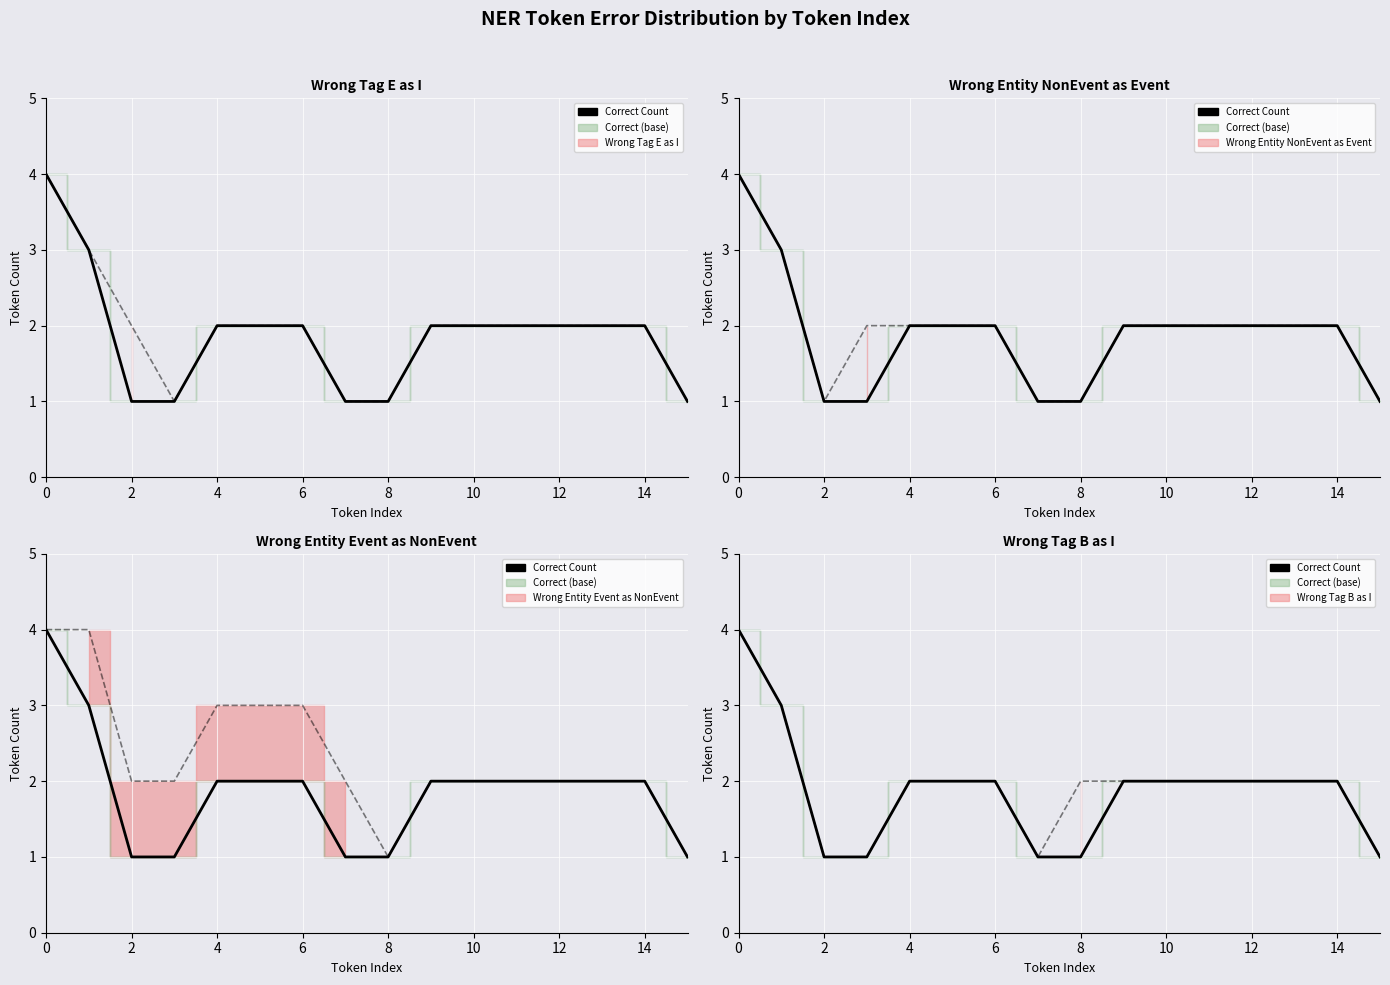

Where is the data nearest to the value 2?

8